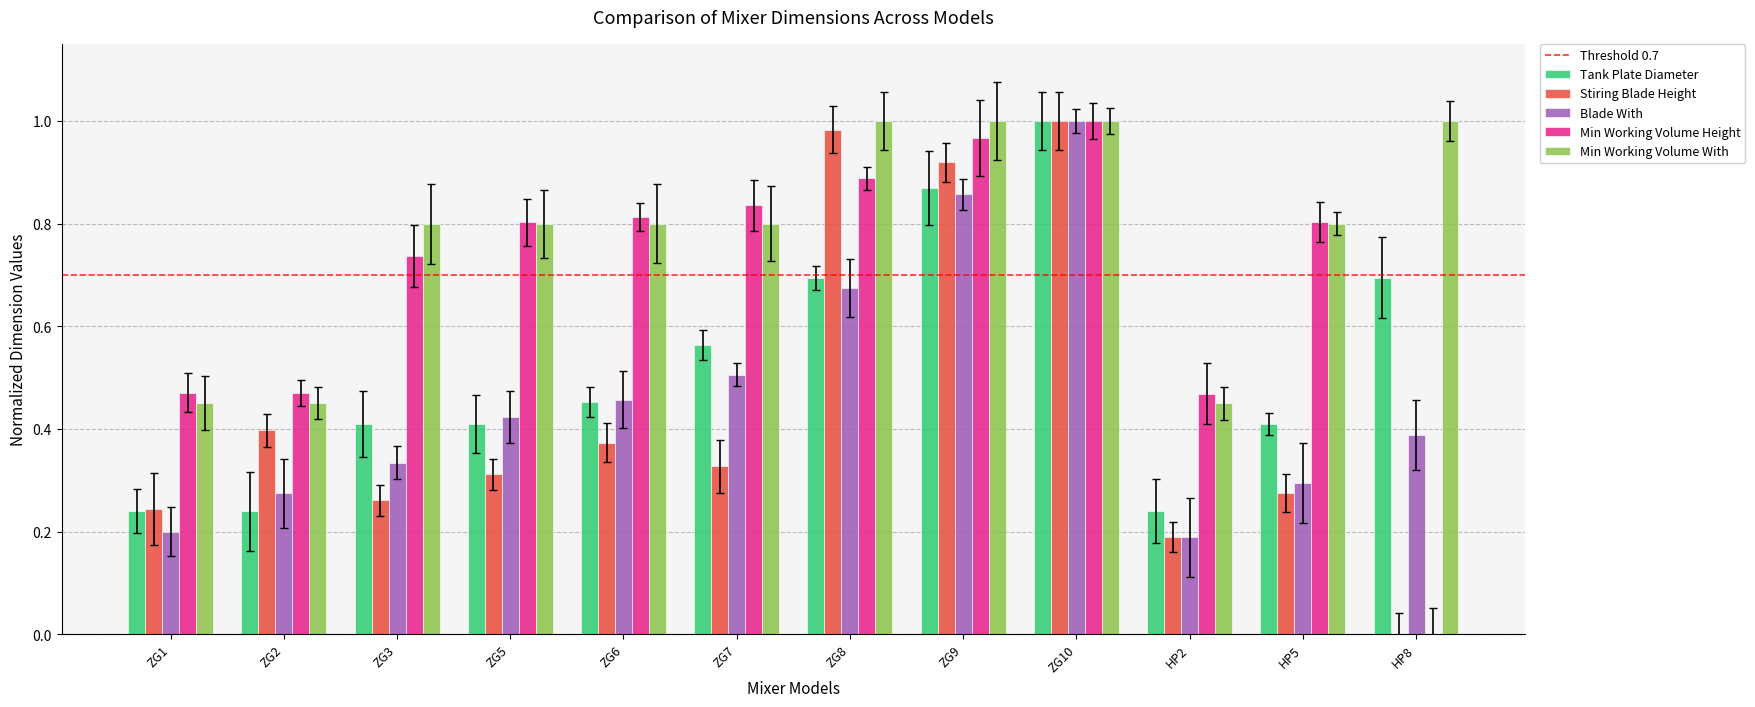

The value of Min Working Volume With at ZG9 is 1.4. True or false?

False